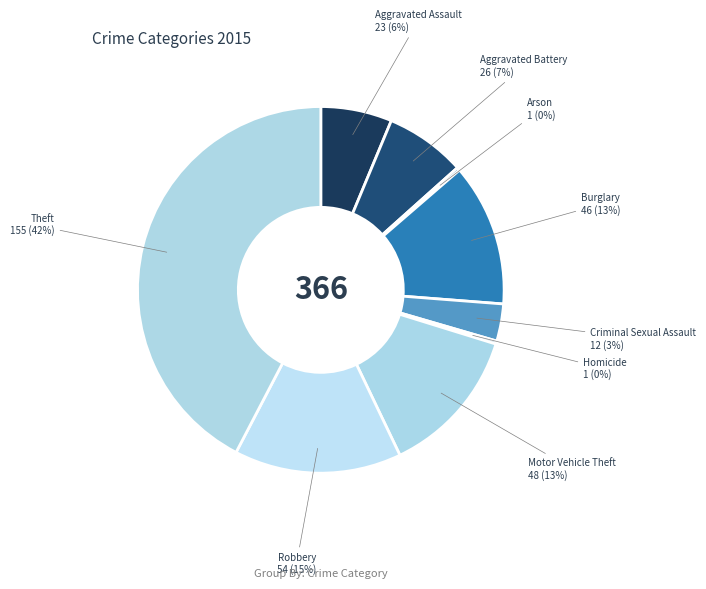

Is there a majority slice in this chart?

No